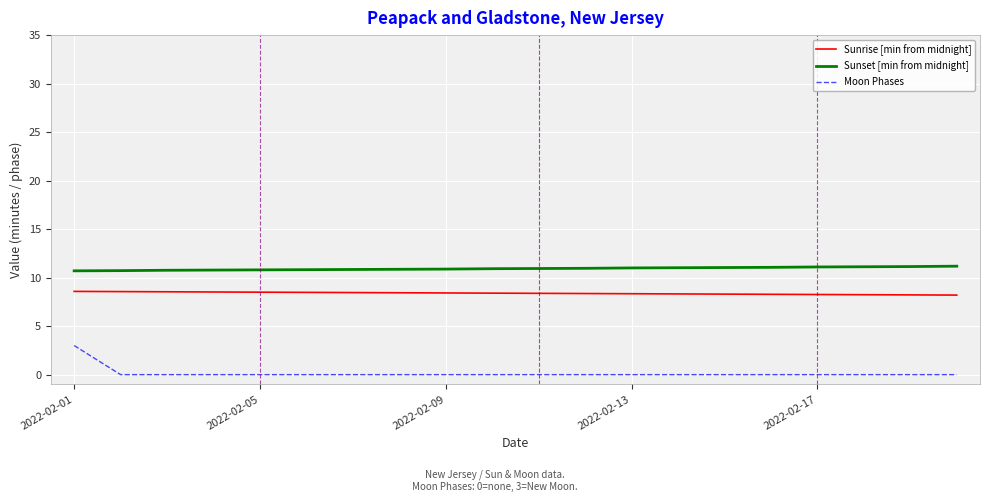

At how many categories does at least one series exceed 3?

20